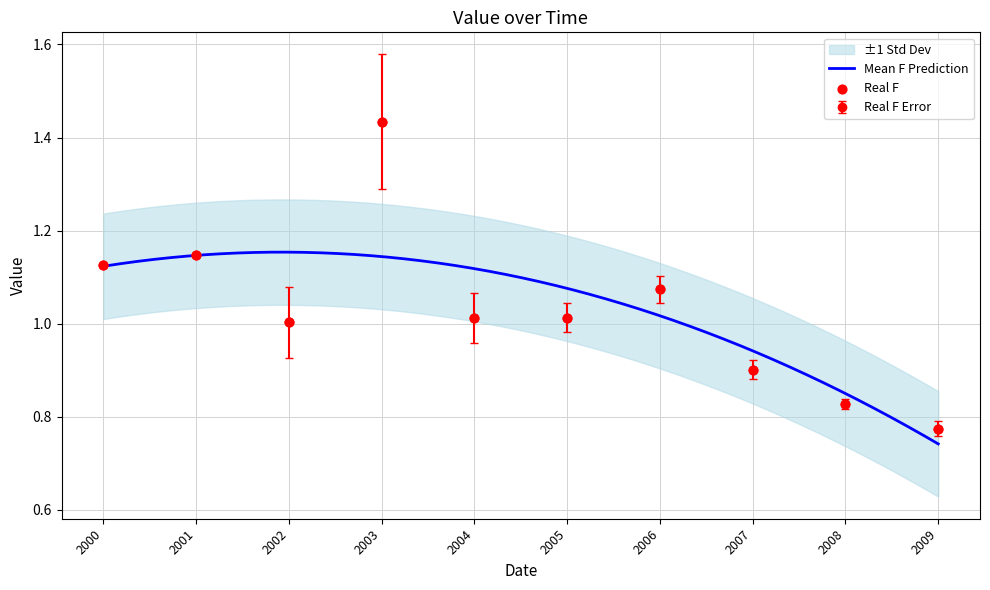

At which label does Real F Error reach its minimum?

2009